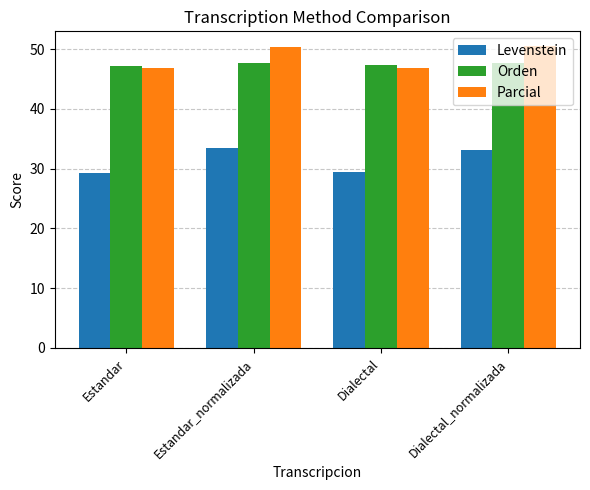

What is the minimum value shown in the chart?

29.3